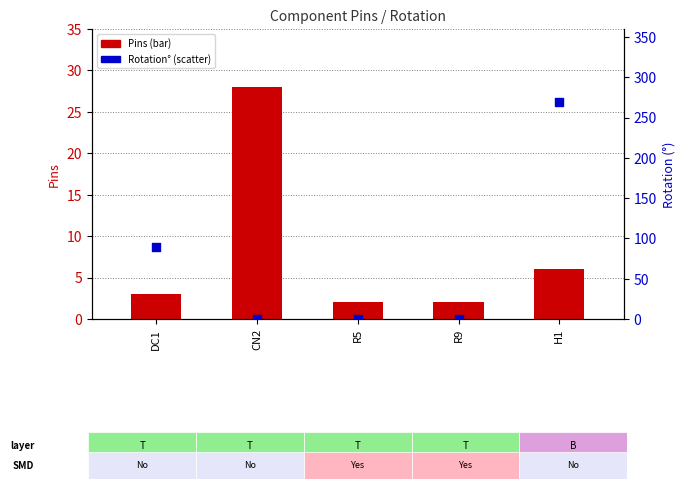

What are all the series names shown in the legend?

Pins, Rotation